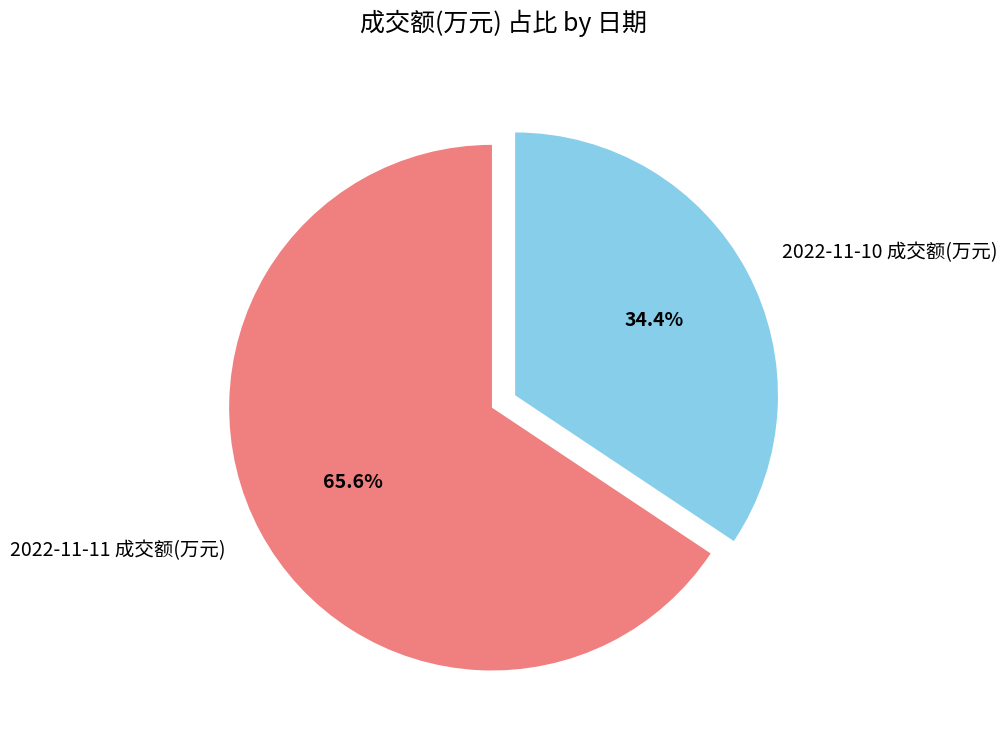

To the nearest percent, what is the combined percentage of 2022-11-10 成交额(万元) and 2022-11-11 成交额(万元)?

100%